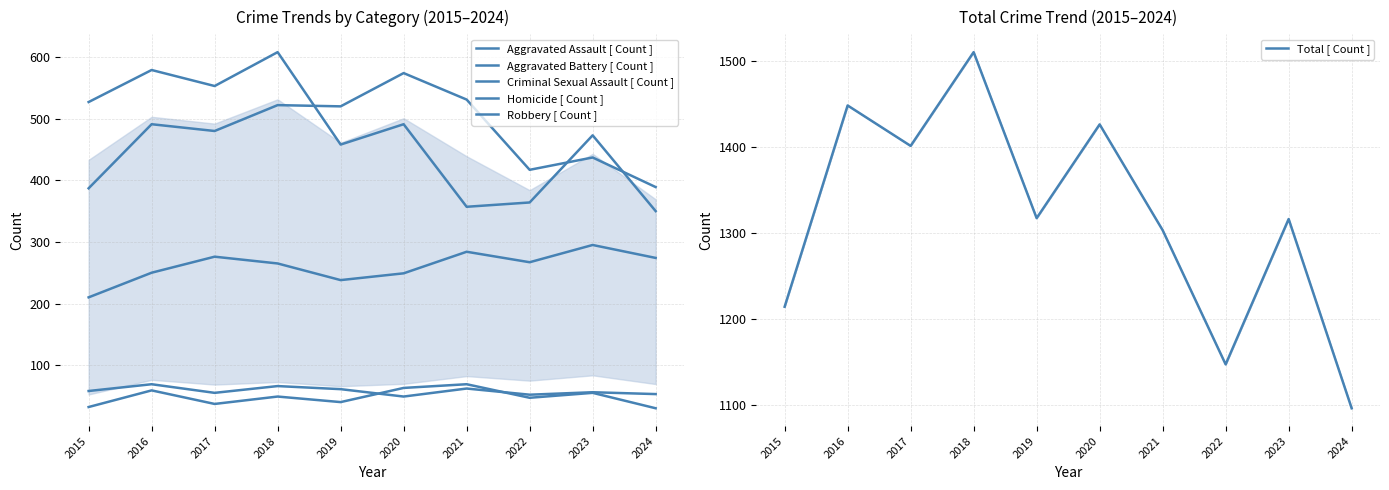

Where is Homicide [ Count ] nearest to the value 49?

2018